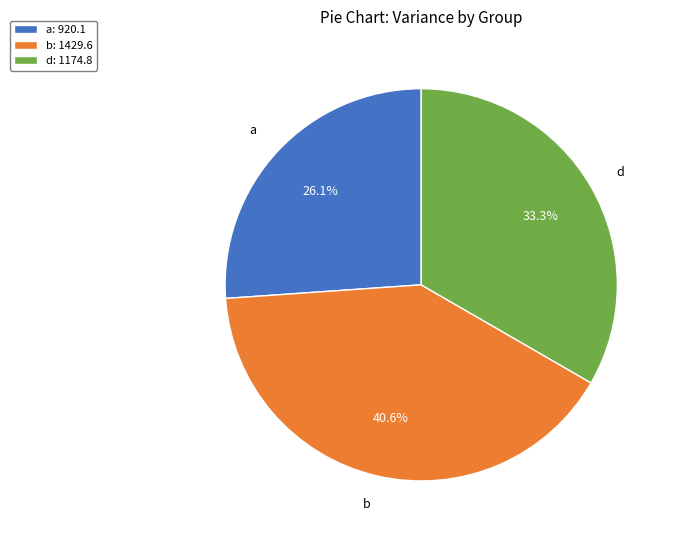

How many slices are in this pie chart?

3